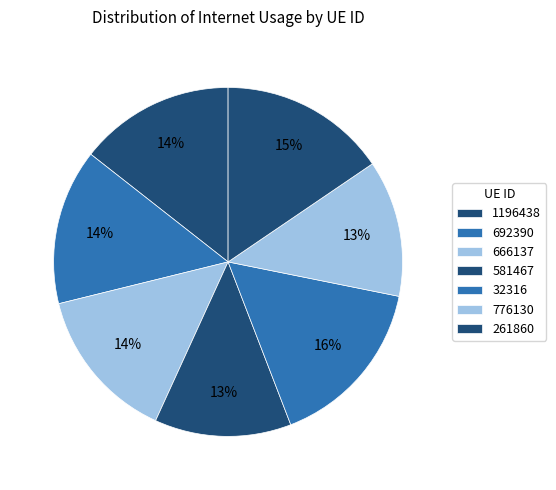

Count the number of slices in the pie.

7